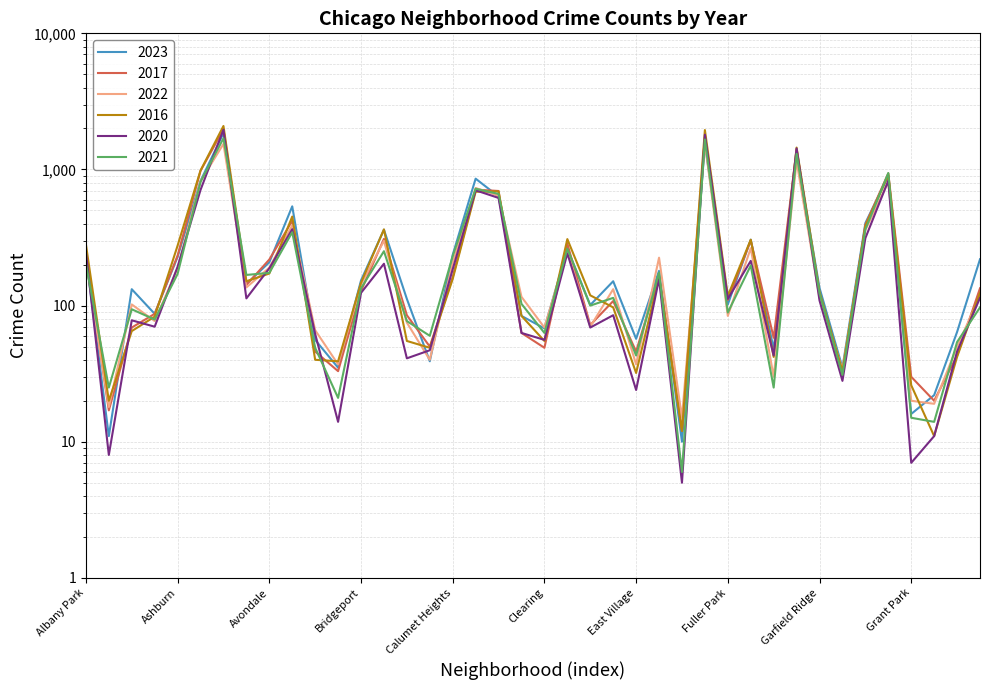

What is the difference between the second highest and minimum values in the 2016 series?

1937